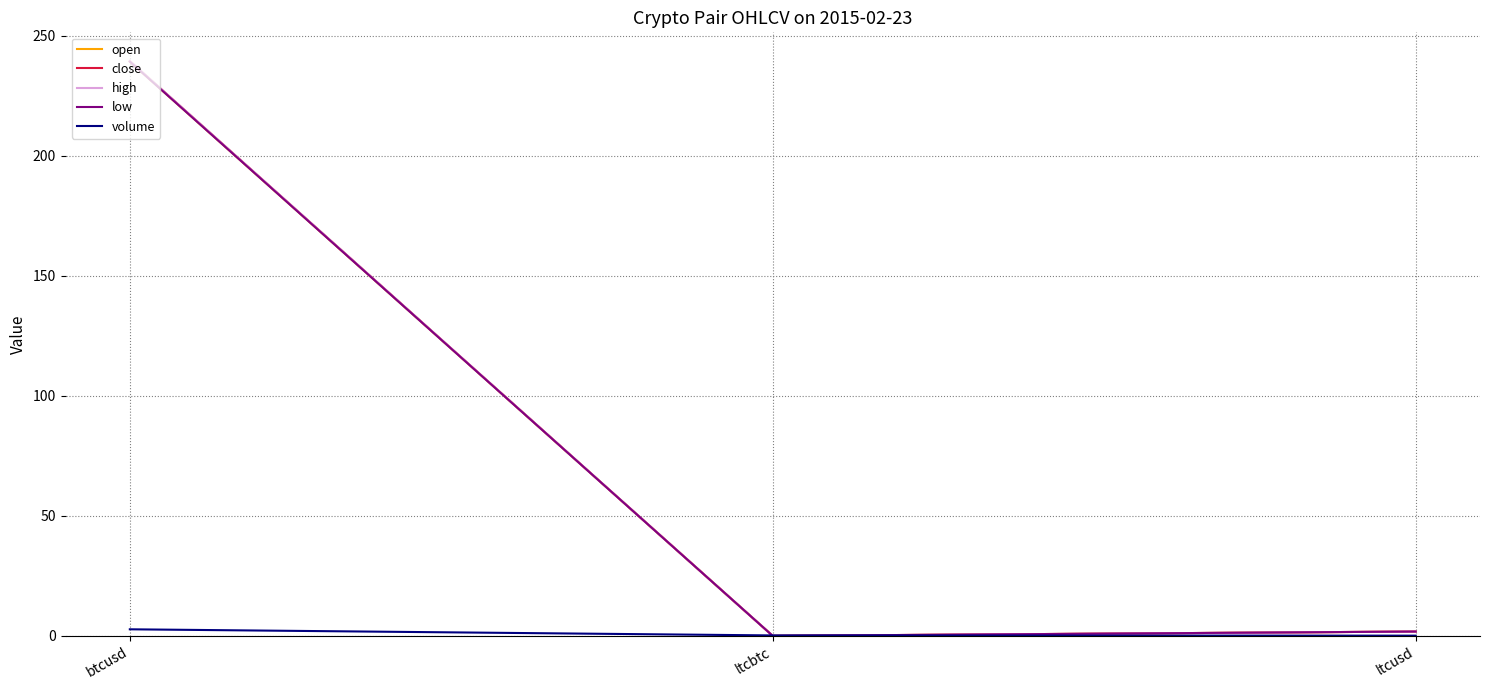

The value of high at ltcusd is 1.8. True or false?

True